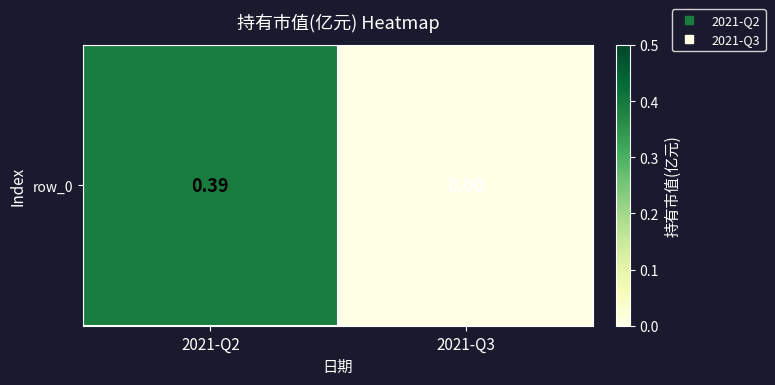

At which category does the chart reach its peak across all series?

2021-Q2